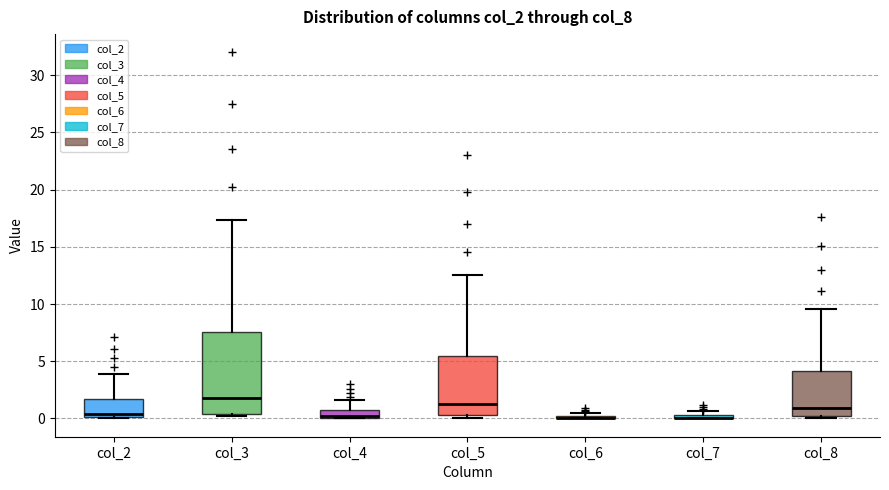

Comparing the boxes themselves (not the whiskers), which one is the tallest?

col_3